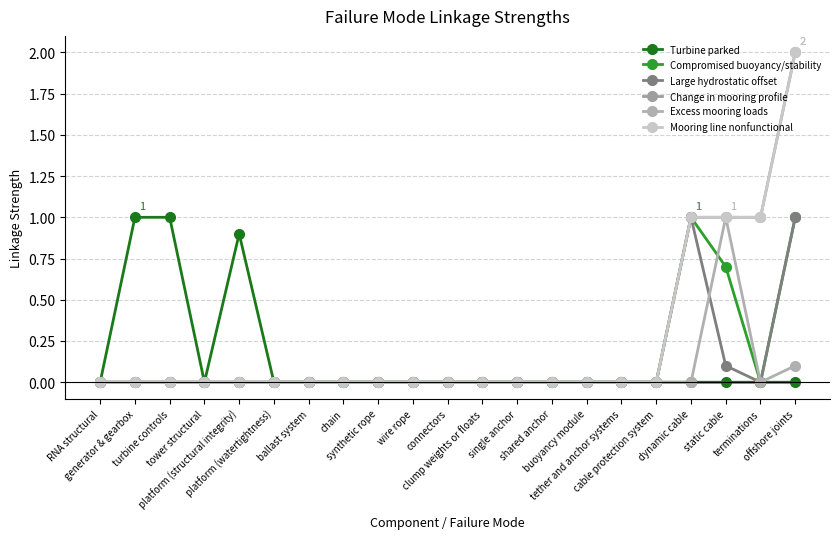

Which series has the largest total across all categories?

Change in mooring profile